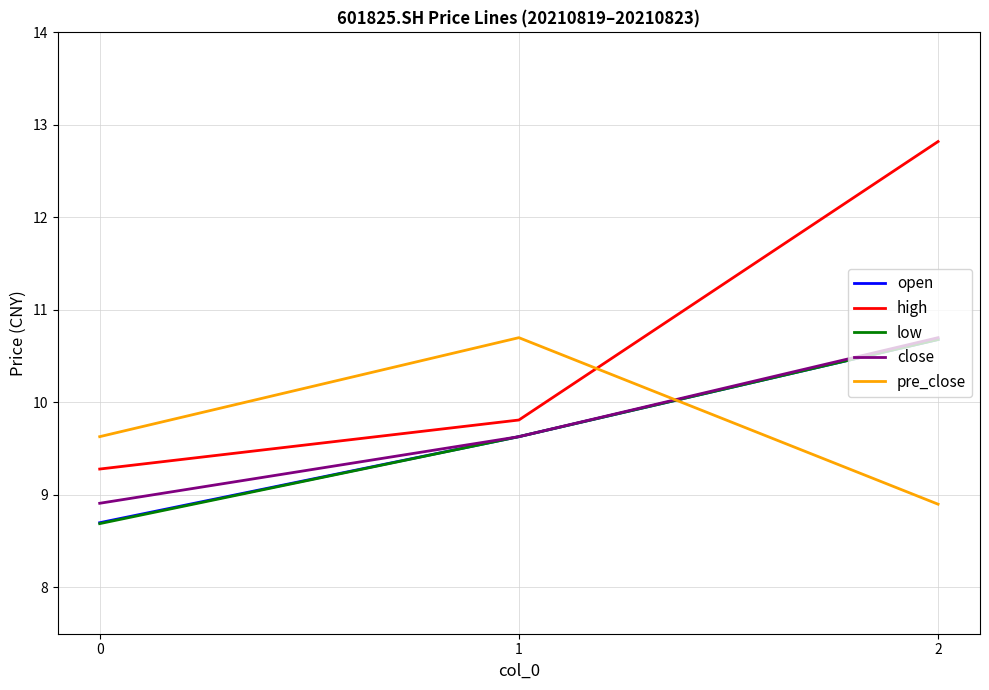

What is the difference between the highest and lowest values at 0?

0.9